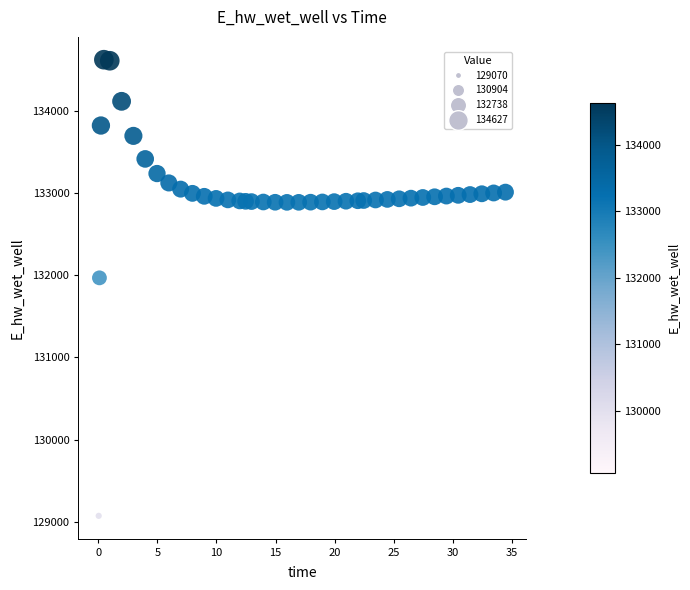

What is the range of X values (max minus min)?

34.4